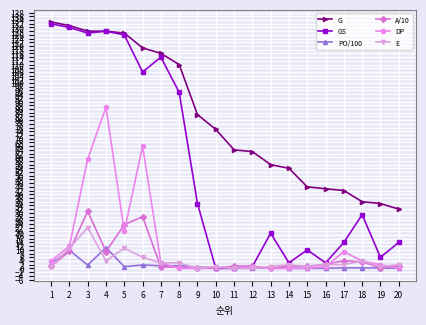

What is the difference between the maximum and minimum values in the GS series?

132.0